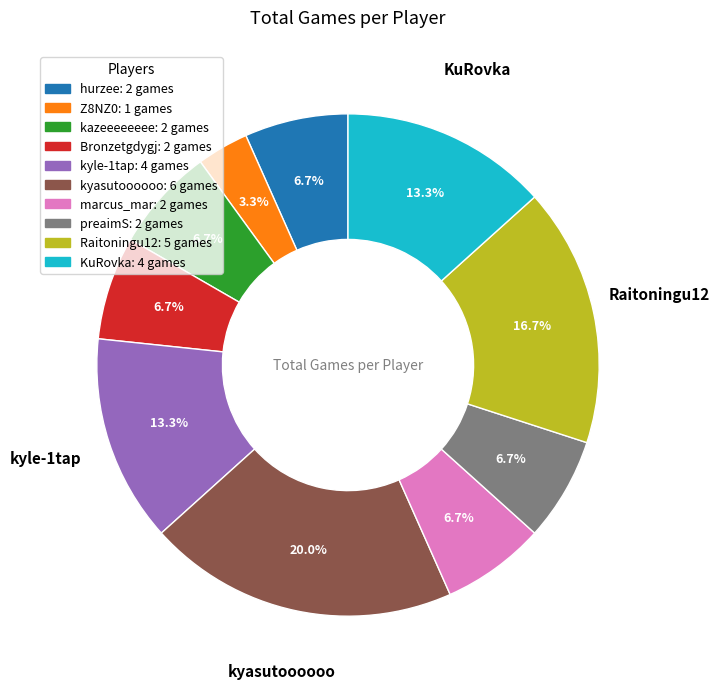

The kyasutoooooo slice represents 20% of the pie. True or false?

True